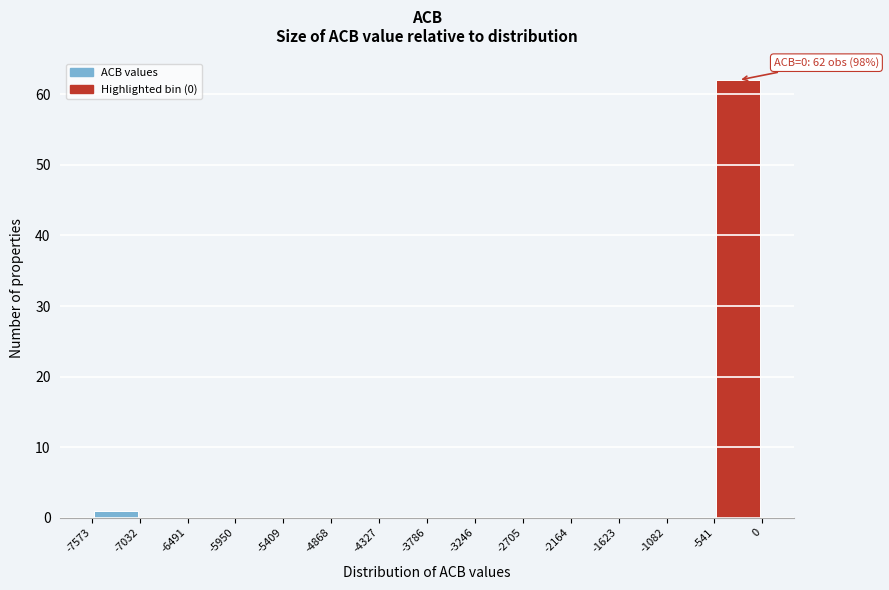

Which range on the x-axis has the tallest bar?

-541 to 0